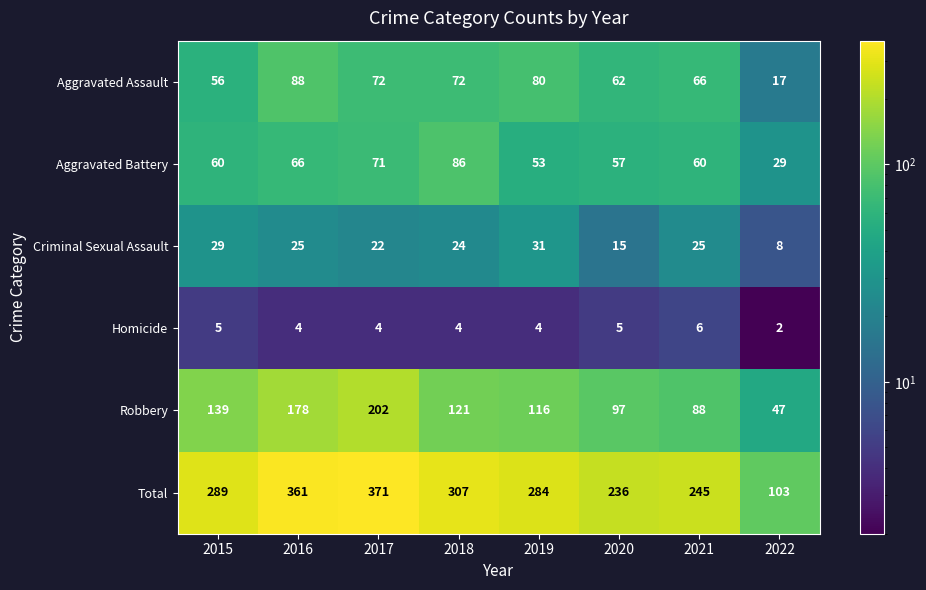

At which label does Robbery first exceed 121?

2015